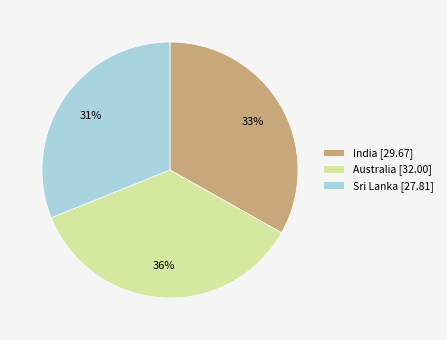

To the nearest percent, what portion does India [29.67] represent?

33%